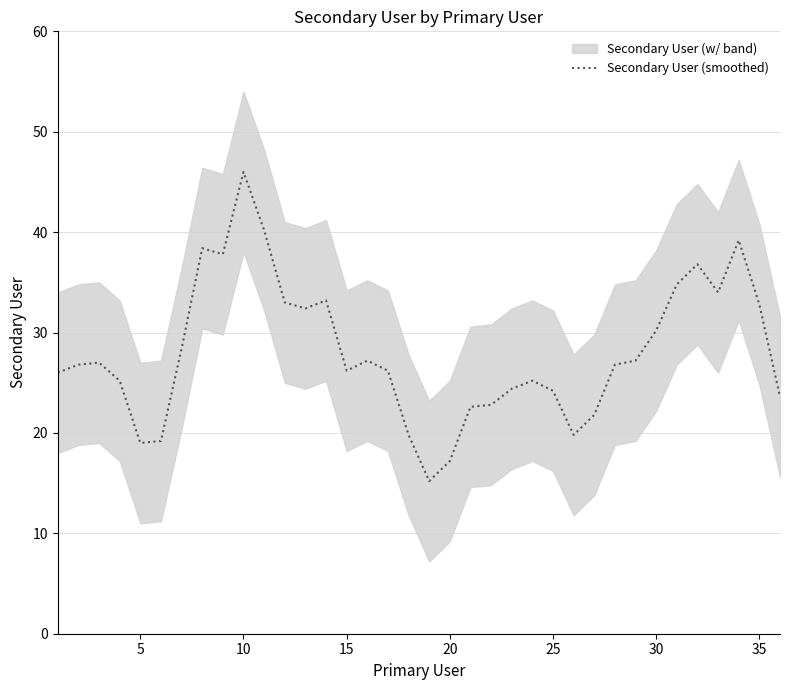

Is it true that Secondary User (smoothed) equals 24.2 at 25?

True